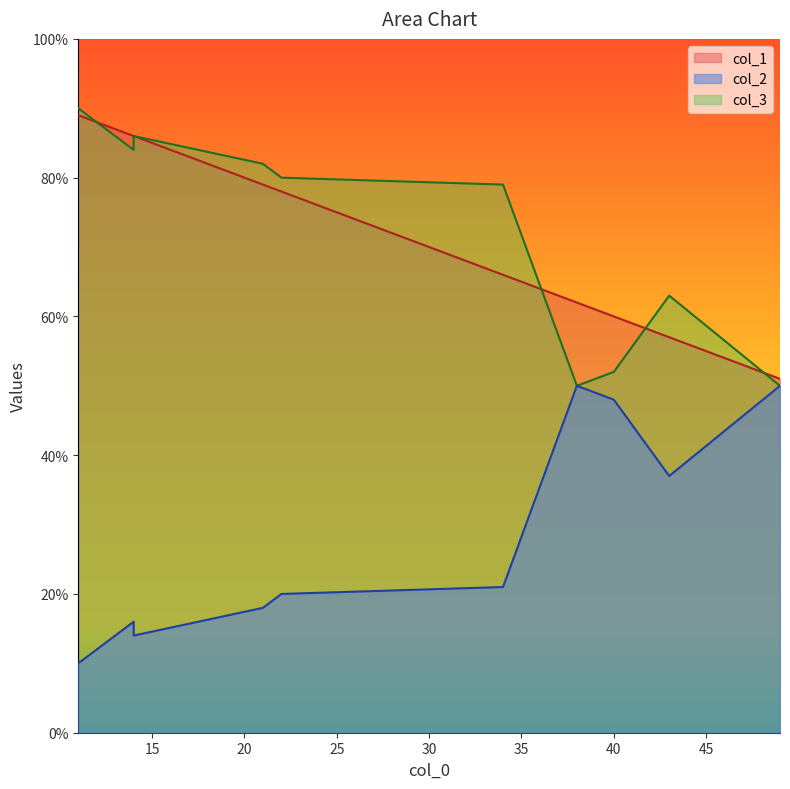

List the series in order of their peak value, highest first.

col_3, col_1, col_2